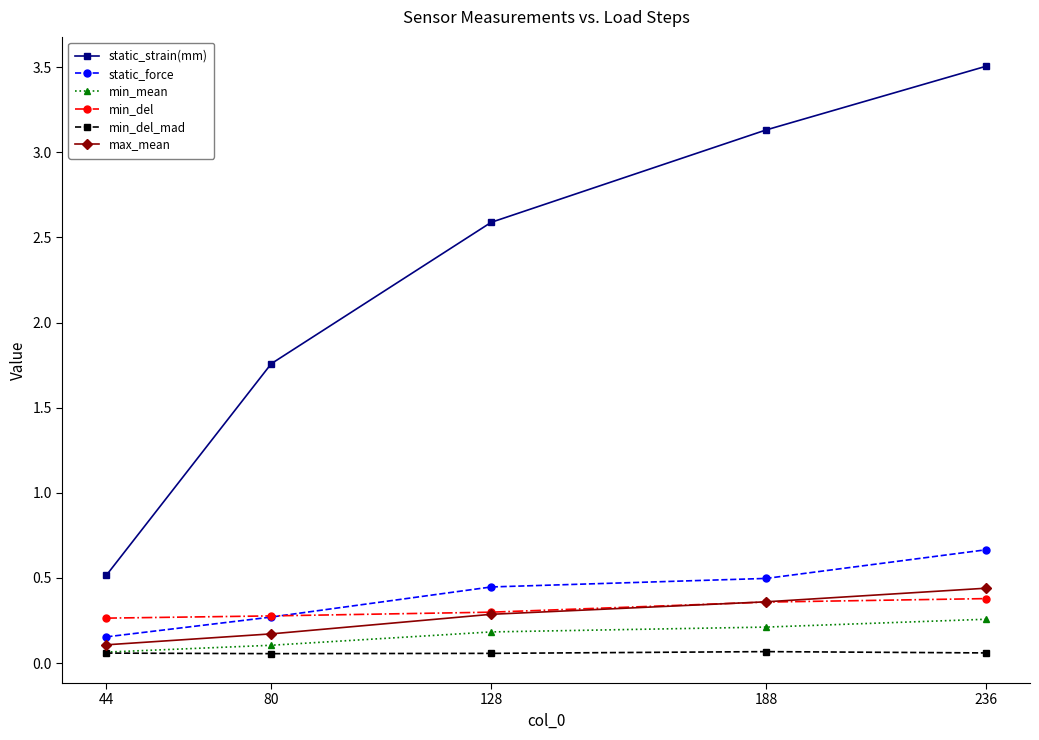

True or false: min_del_mad and static_force cross at least once.

False